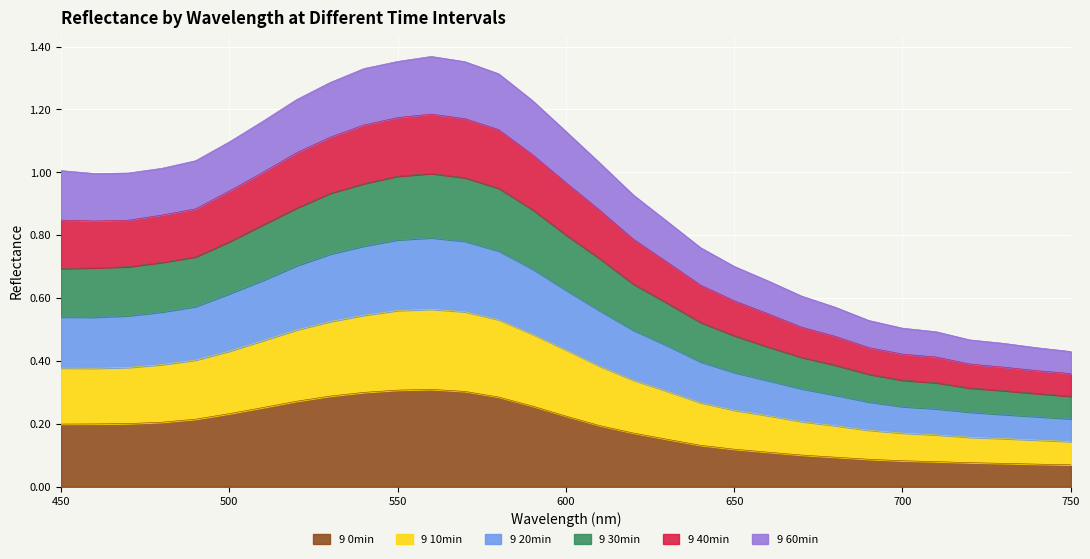

At how many categories does at least one series exceed 0?

31